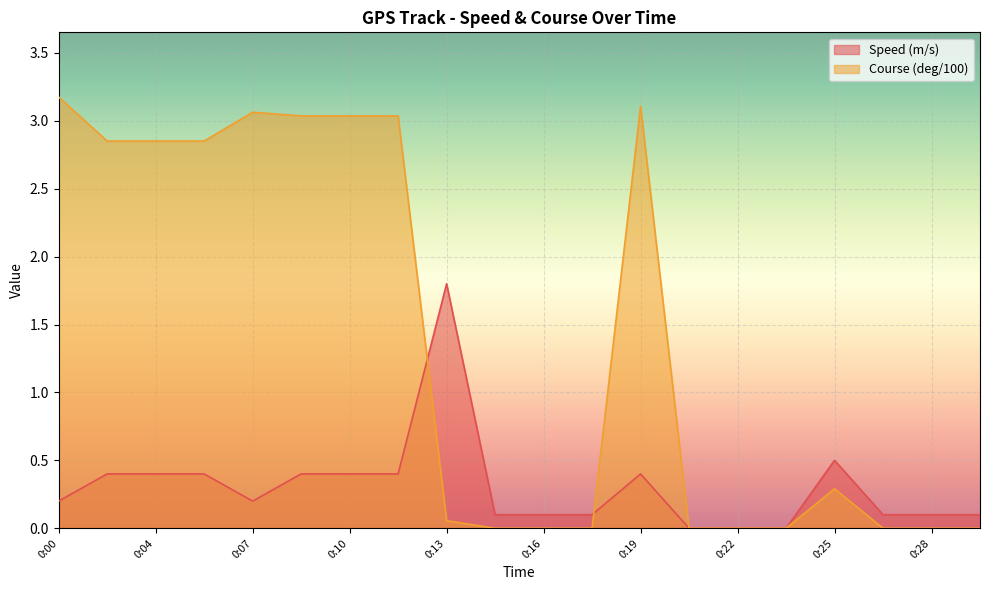

What are all the series names shown in the legend?

Speed (m/s), Course (deg/100)